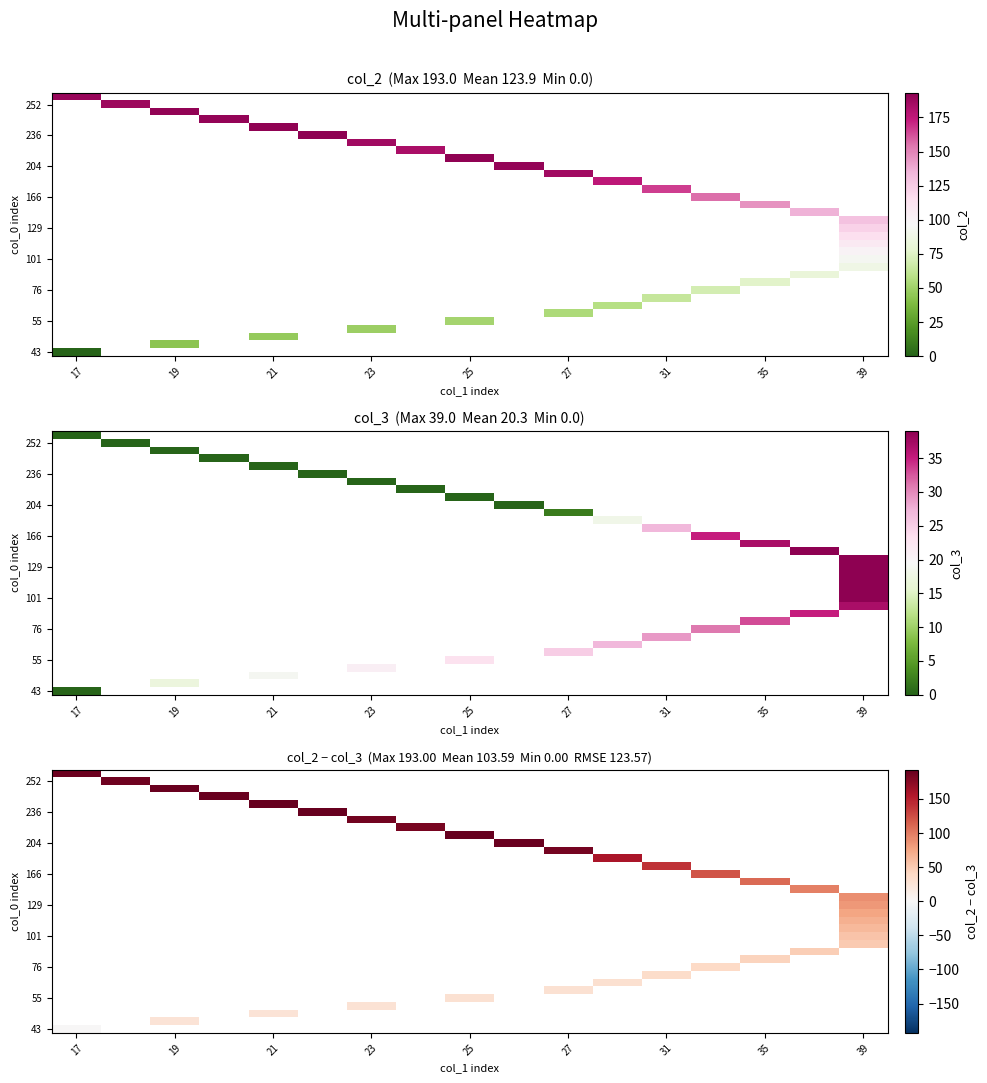

At which category does the chart reach its minimum across all series?

17